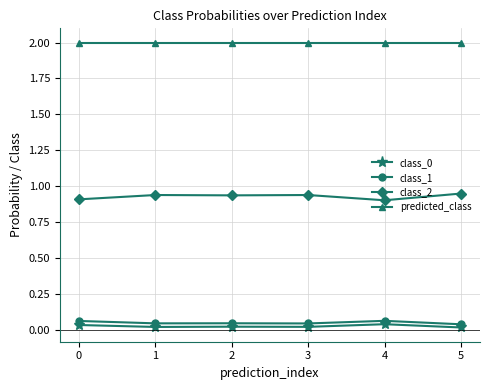

True or false: class_1 has more than 2 points higher than both neighbors.

False